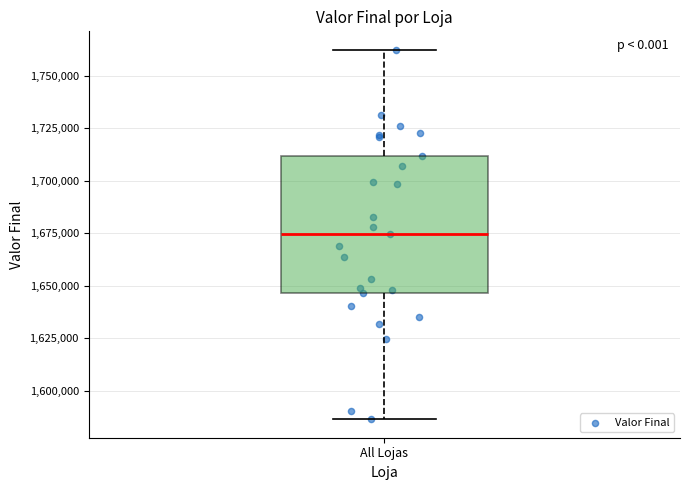

Where does the lower whisker of the box for All Lojas end on the y-axis? The values are not printed on the chart, so give them approximately, as read against the axis.

1585000